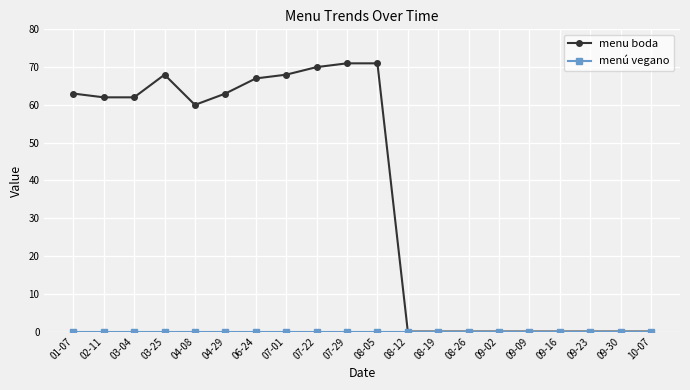

What is the total value across all series at 06-24?

67